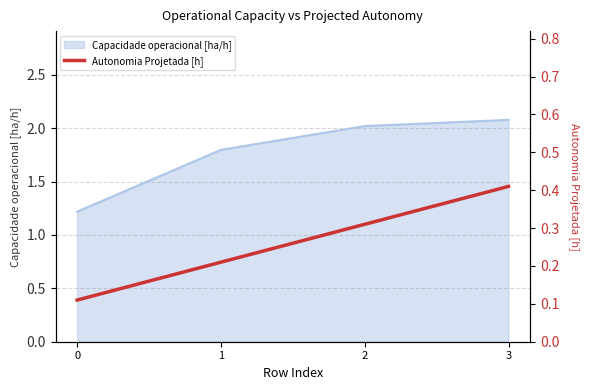

Is it true that Capacidade operacional [ha/h] equals 1.8 at 0?

False